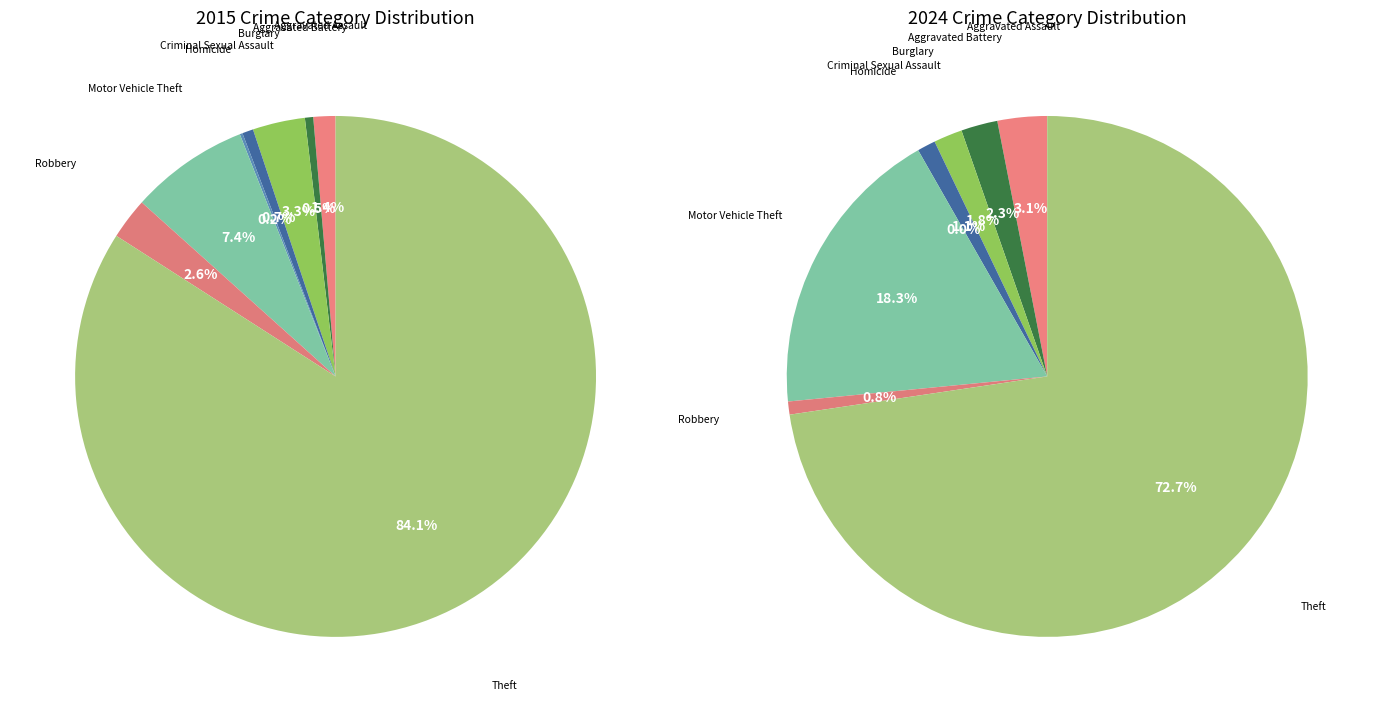

To the nearest percent, what is the difference between the largest and smallest slice percentages?

73%